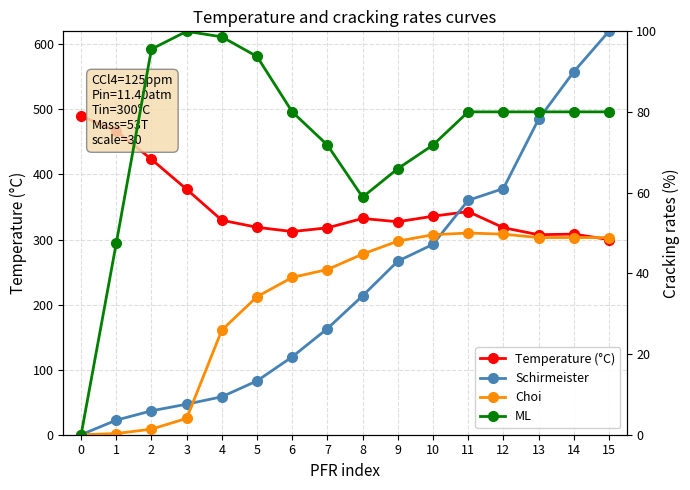

True or false: Choi and Schirmeister intersect in this chart.

True